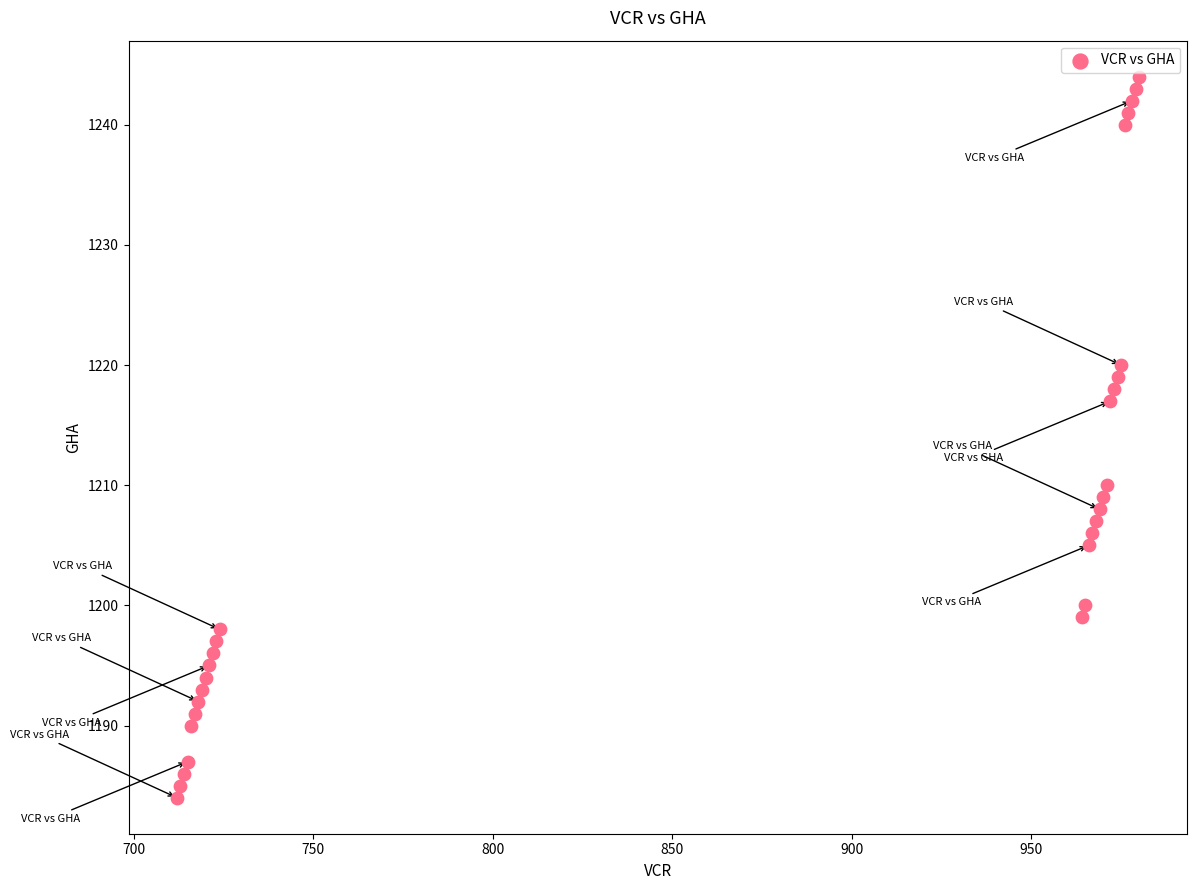

What is the range of X values (max minus min)?

268